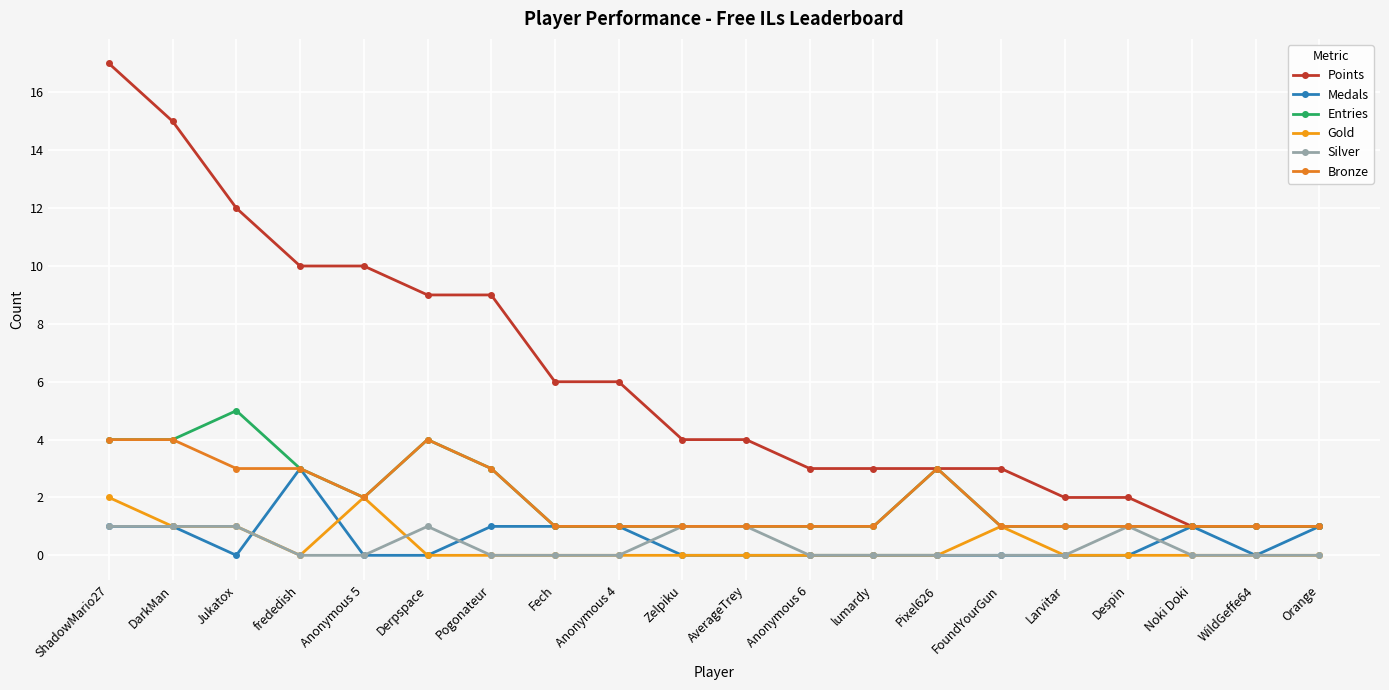

What are all the series names shown in the legend?

Points, Medals, Entries, Gold, Silver, Bronze